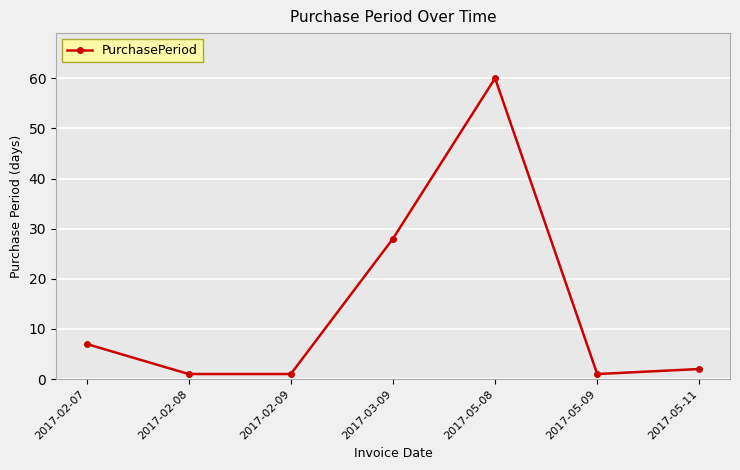

True or false: there are more than 2 points higher than both neighbors.

False